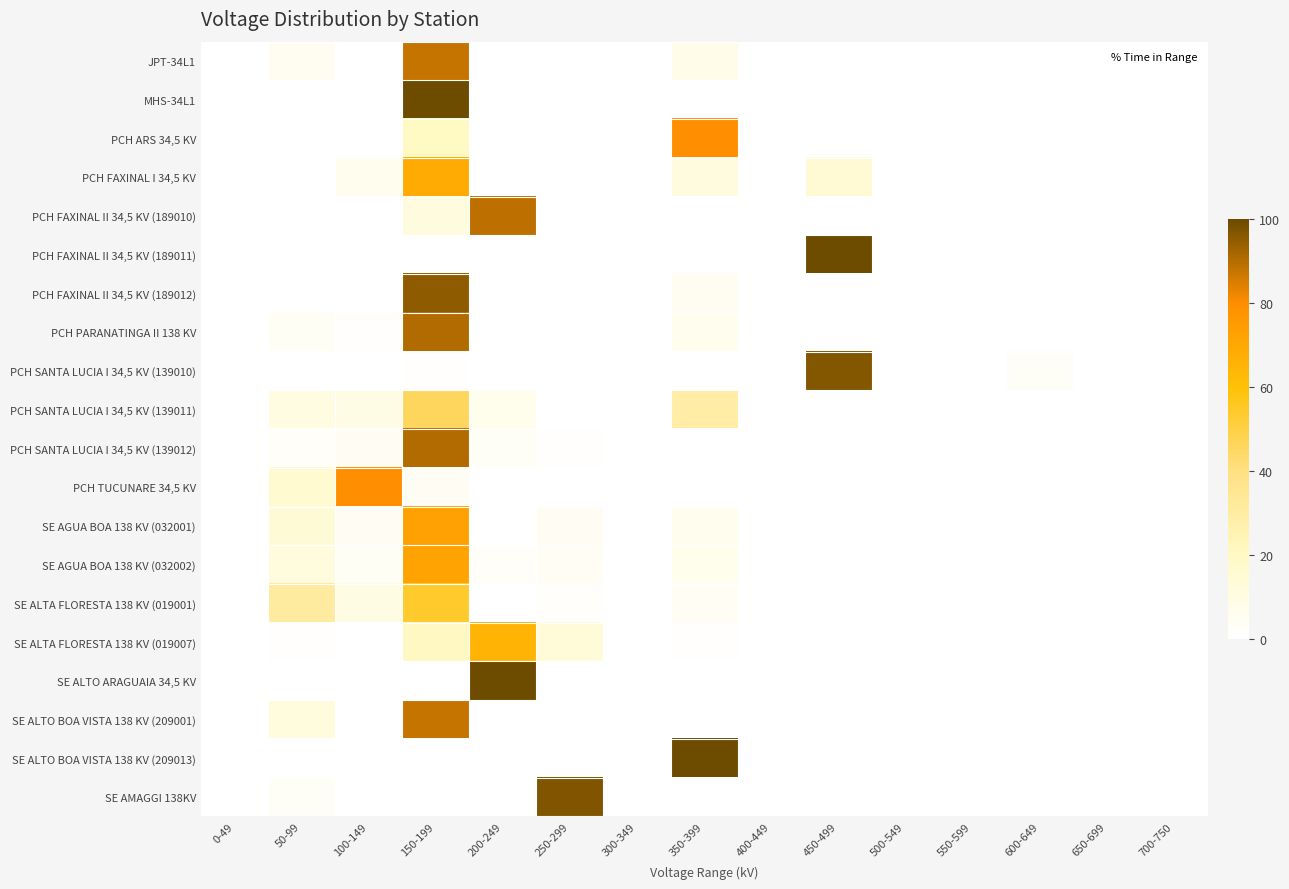

Rank the series by their maximum value, from highest to lowest.

MHS-34L1, PCH FAXINAL II 34,5 KV (189011), SE ALTO ARAGUAIA 34,5 KV, SE ALTO BOA VISTA 138 KV (209013), SE AMAGGI 138KV, PCH SANTA LUCIA I 34,5 KV (139010), PCH FAXINAL II 34,5 KV (189012), PCH PARANATINGA II 138 KV, PCH SANTA LUCIA I 34,5 KV (139012), PCH FAXINAL II 34,5 KV (189010), SE ALTO BOA VISTA 138 KV (209001), JPT-34L1, PCH ARS 34,5 KV, PCH TUCUNARE 34,5 KV, SE AGUA BOA 138 KV (032001), SE AGUA BOA 138 KV (032002), PCH FAXINAL I 34,5 KV, SE ALTA FLORESTA 138 KV (019007), SE ALTA FLORESTA 138 KV (019001), PCH SANTA LUCIA I 34,5 KV (139011)